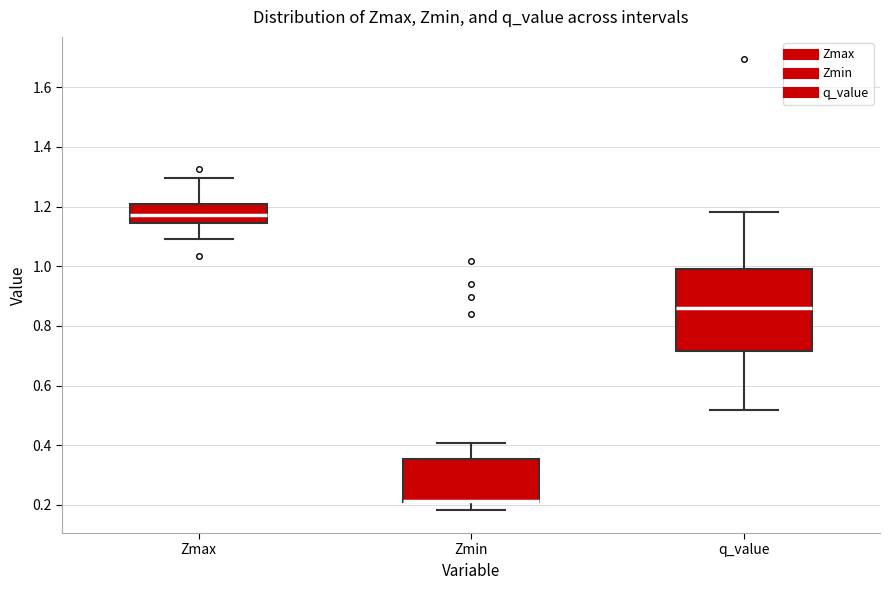

Which box is the tallest, from its lower edge to its upper edge?

q_value